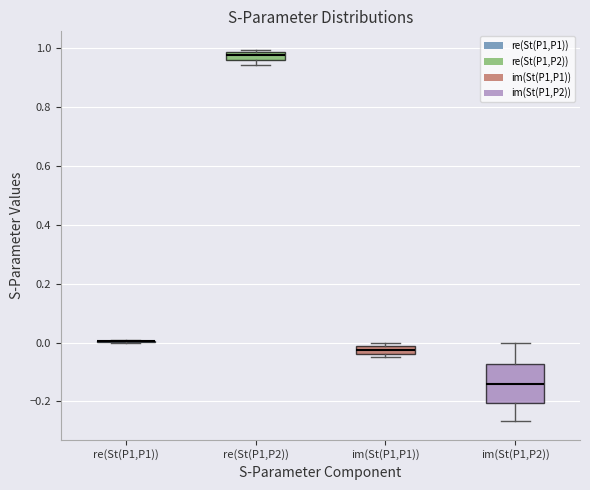

Where is the lower edge of the box for re(St(P1,P2)) on the y-axis? The values are not printed on the chart, so give them approximately, as read against the axis.

0.96